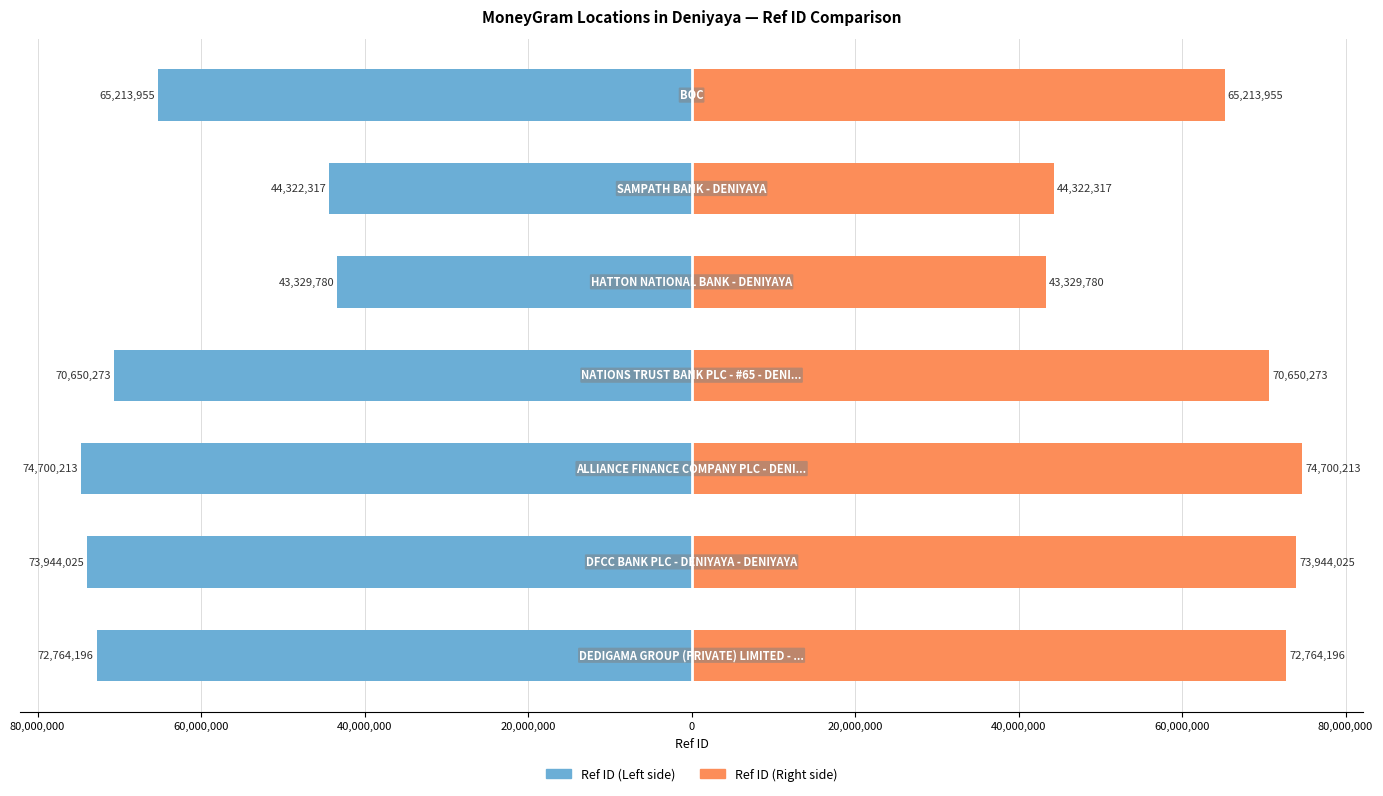

Which series has the largest total across all categories?

Ref ID (Right)